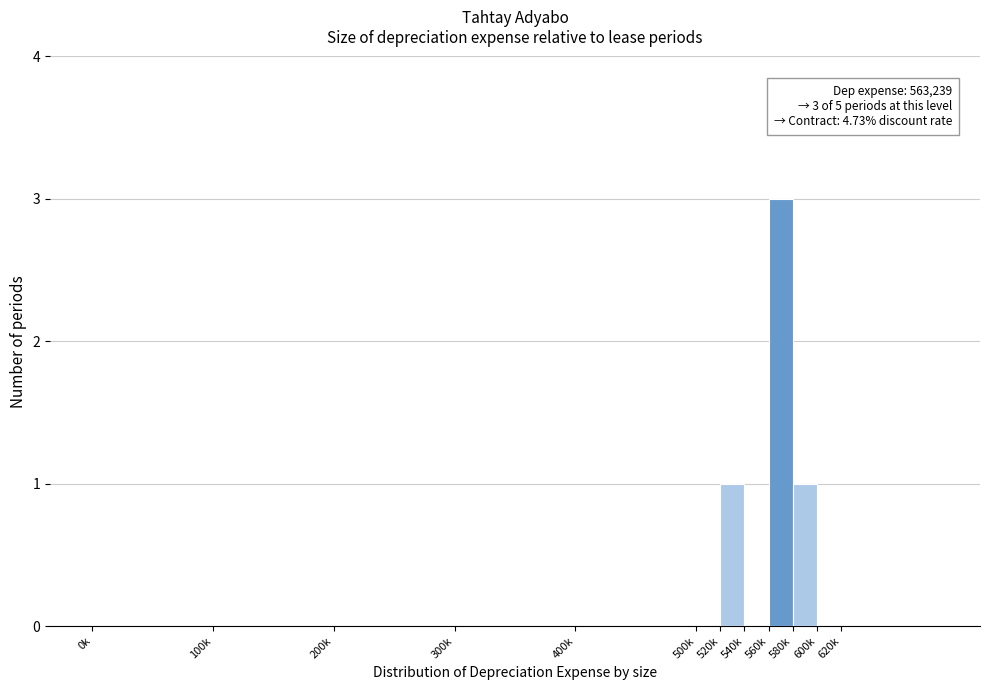

Reading left to right, what are all the values shown in this chart?

0k=0	100k=0	200k=0	300k=0	400k=0	500k=0	520k=1	540k=0	560k=3	580k=1	600k=0	620k=0